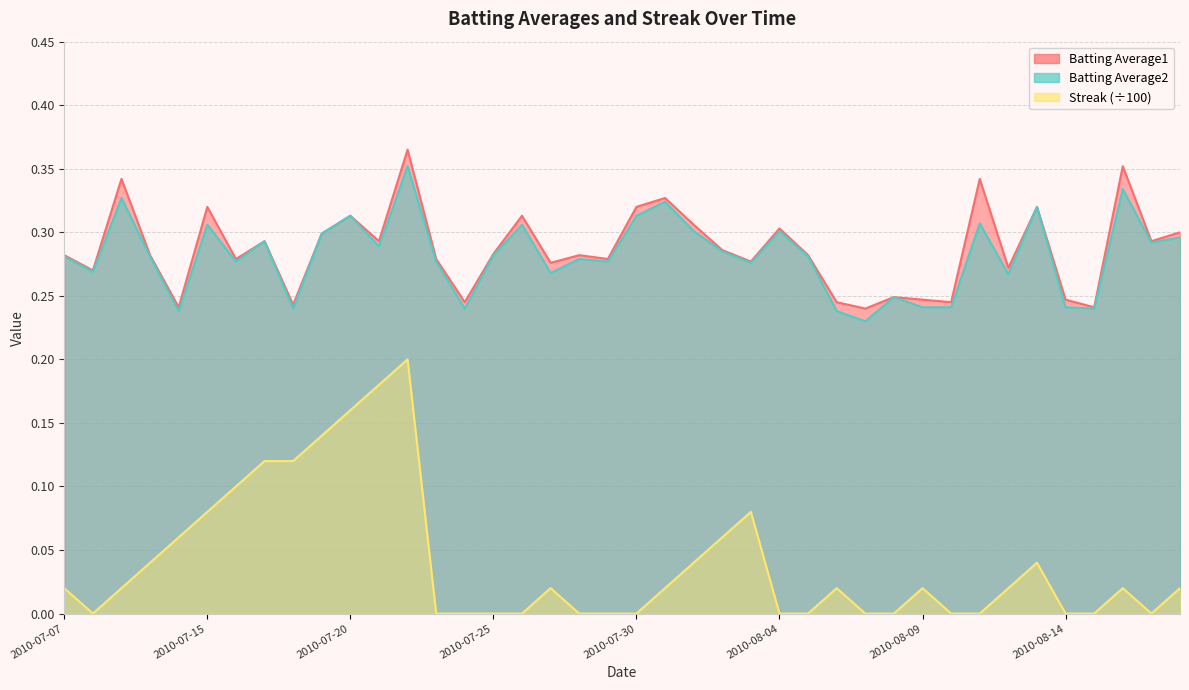

Is the value of Batting Average2 at 2010-07-23 greater than the value of Streak at 2010-08-06?

Yes